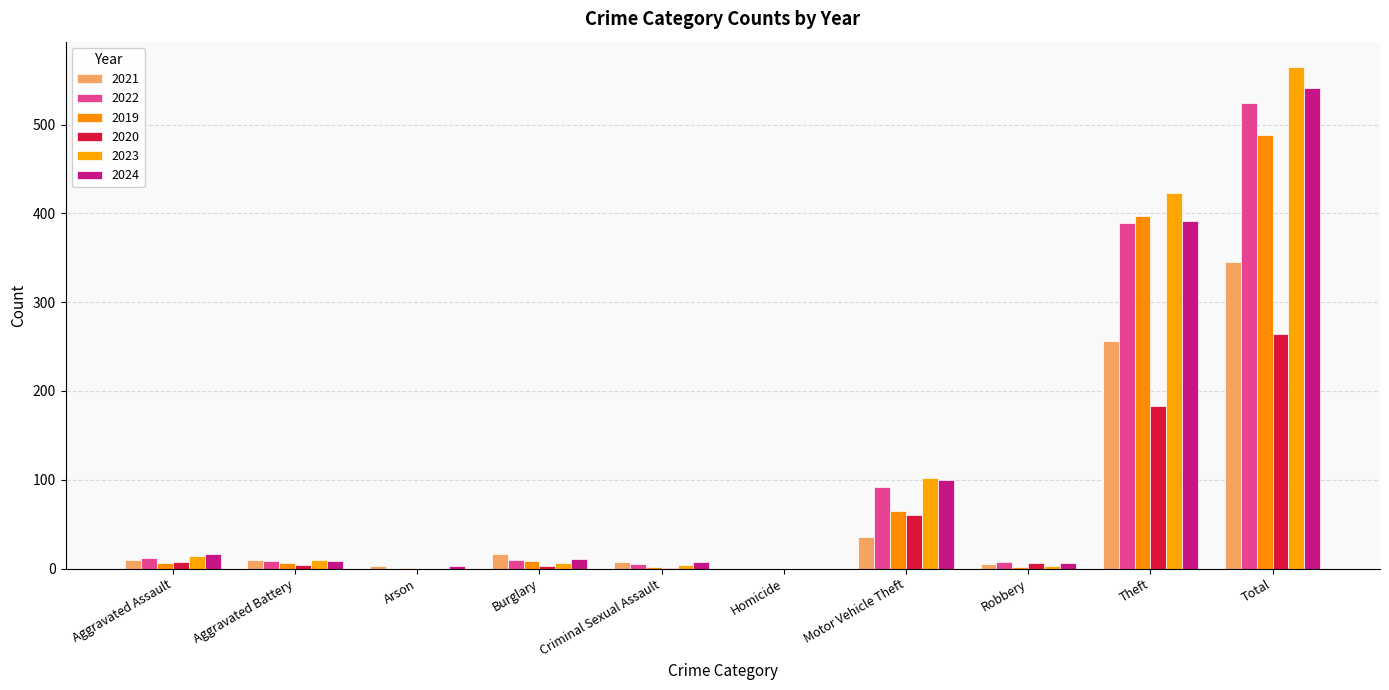

Where does the 2024 series first go above 11?

Aggravated Assault